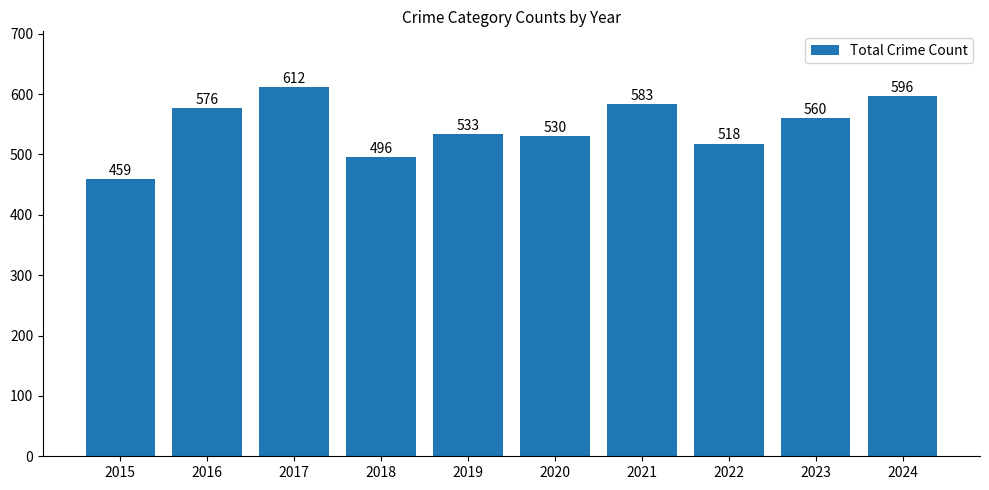

Where does the data first go above 560?

2016